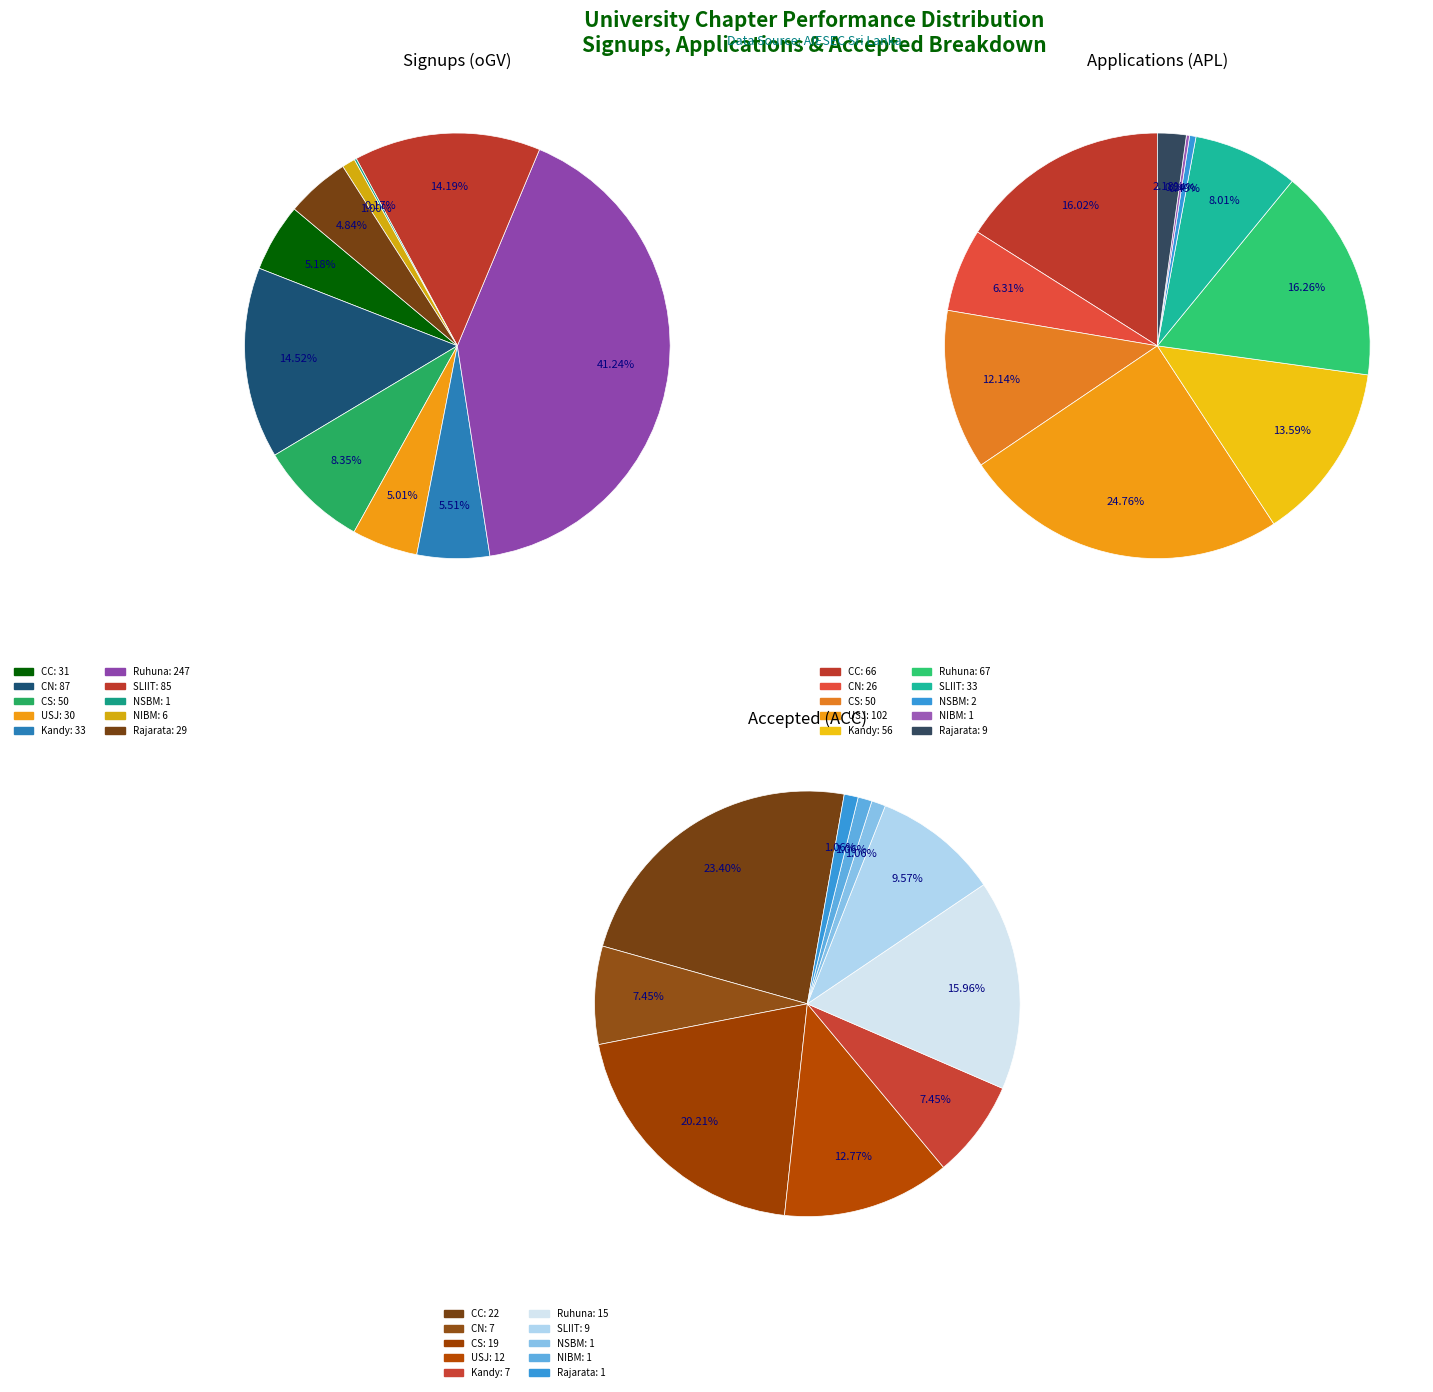

What is the spread (max minus min) of values at 6?

76